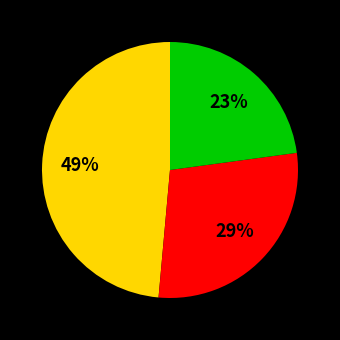

To the nearest percent, what is the average slice percentage?

33%